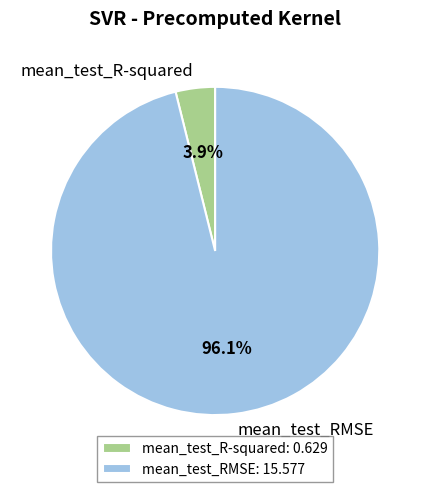

Is it true that mean_test_RMSE is 96% of the pie?

True